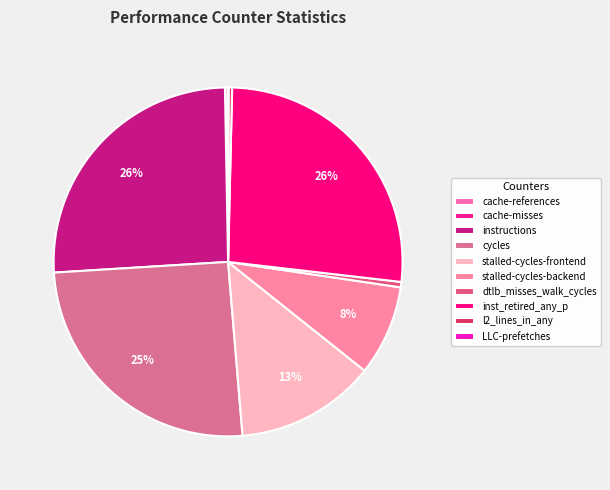

Rank the categories by value from lowest to highest.

cache-misses, LLC-prefetches, cache-references, l2_lines_in_any, dtlb_misses_walk_cycles, stalled-cycles-backend, stalled-cycles-frontend, cycles, instructions, inst_retired_any_p